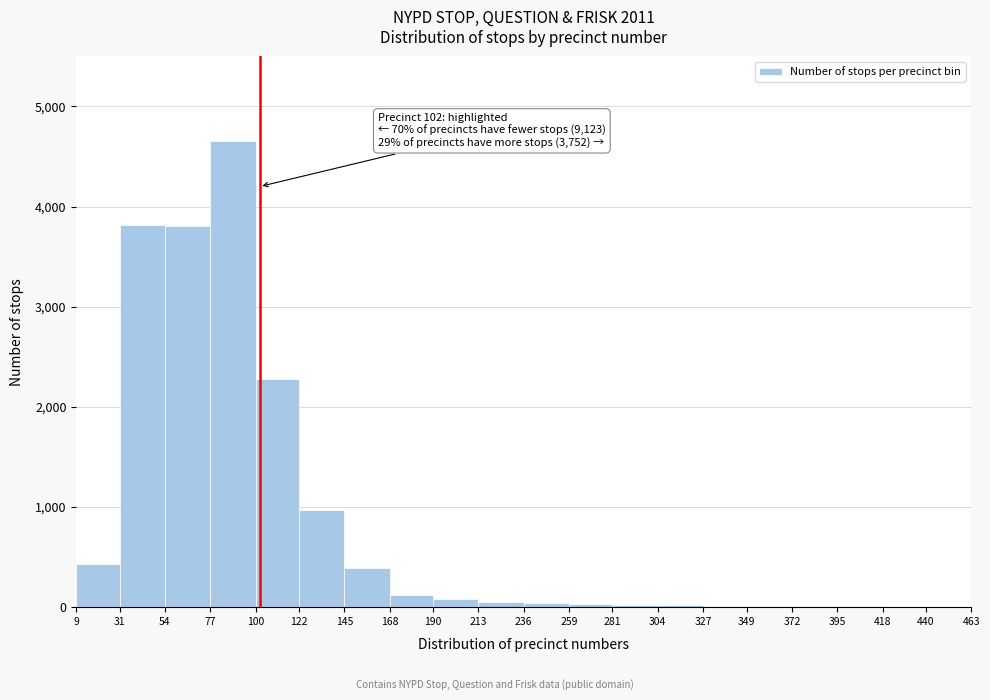

Over which range of the x-axis is the bar tallest?

77 to 100